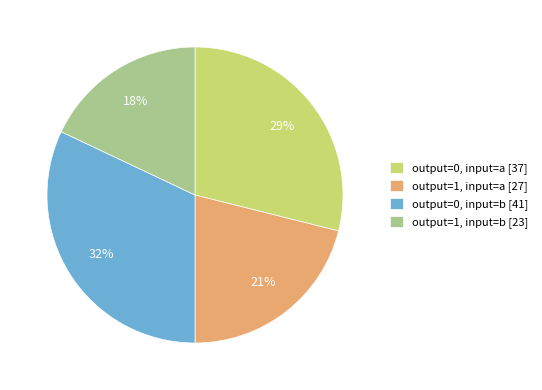

Is there a majority slice in this chart?

No